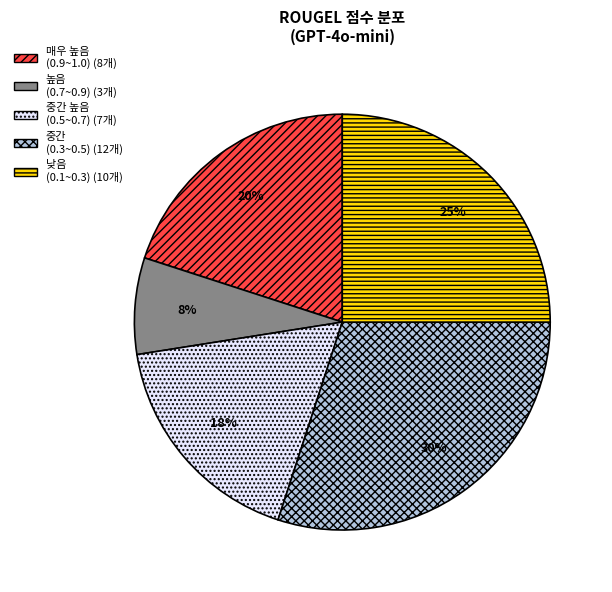

Does any single category account for the majority?

No